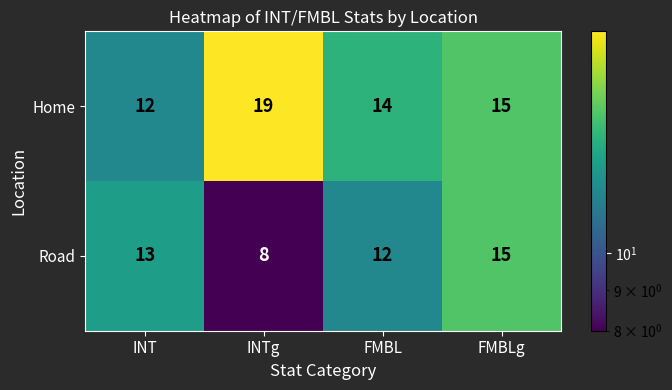

Rank the series by their average value, from lowest to highest.

Road, Home